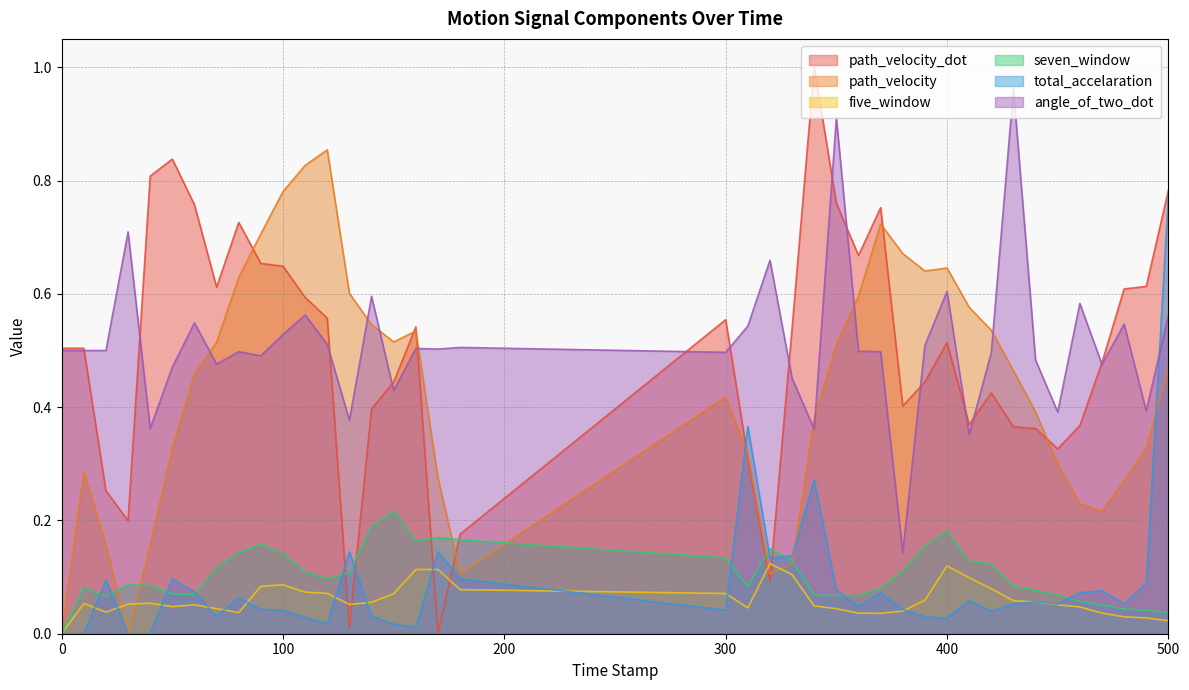

Which series has the largest total across all categories?

angle_of_two_dot